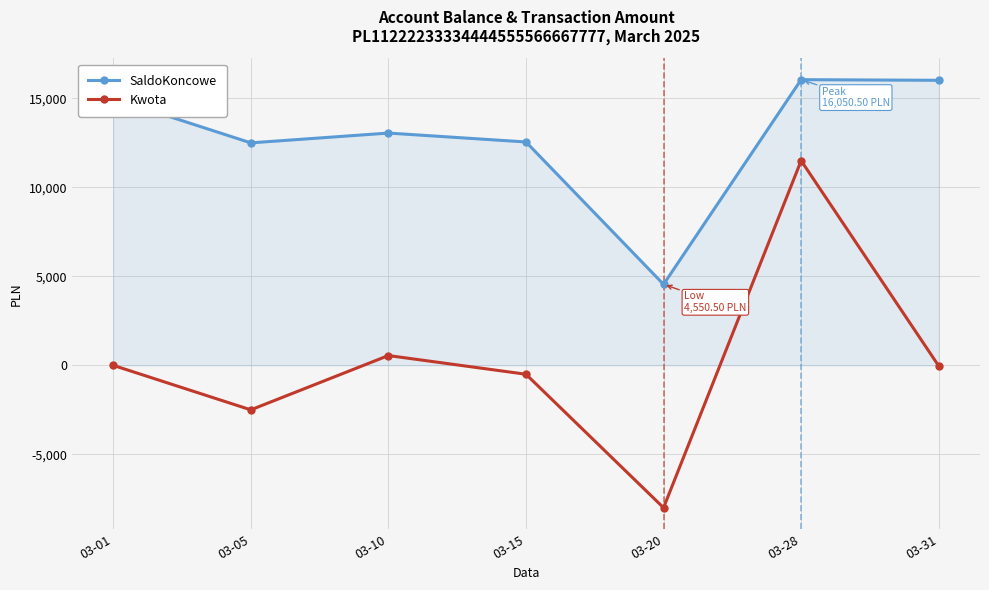

The SaldoKoncowe series shows 12550.5 at 03-15. True or false?

True